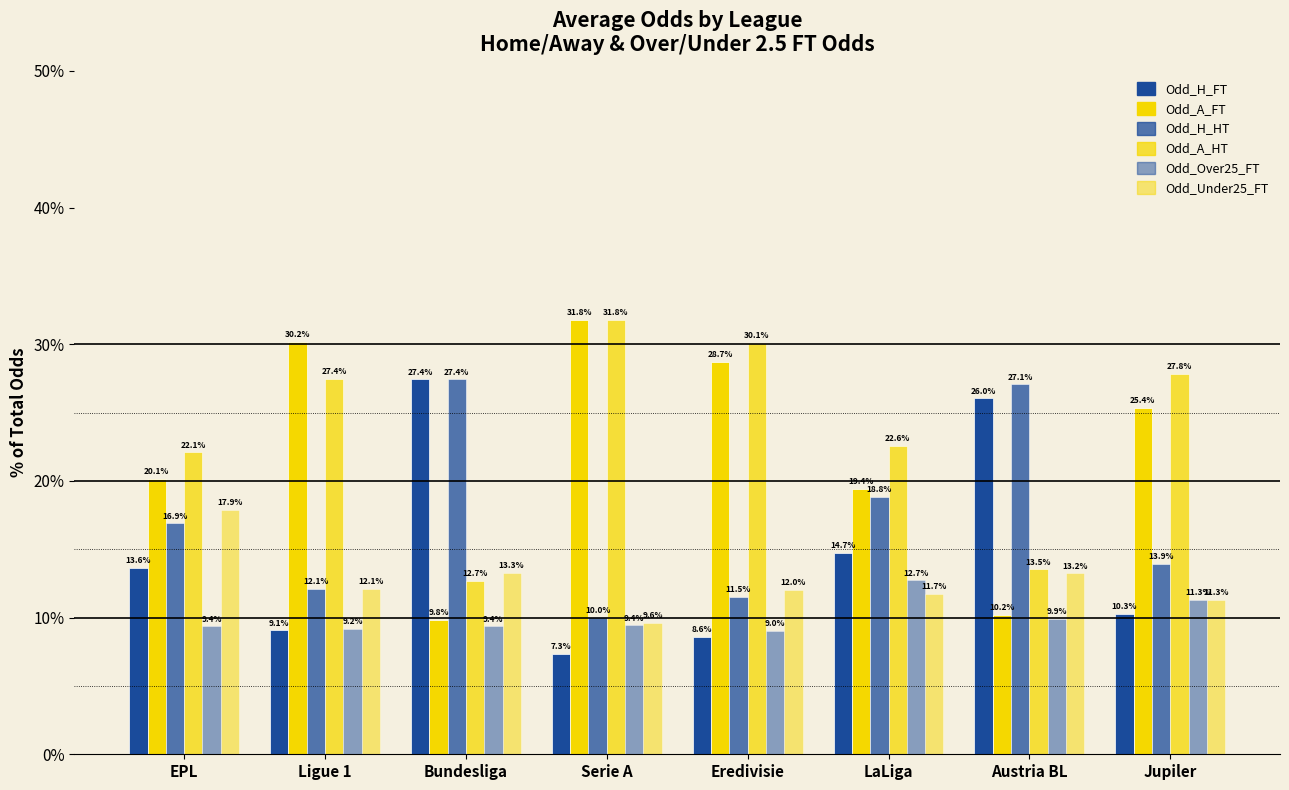

Reading right to left, what are all the values shown in this chart?

Odd_H_FT: 10.3	26.0	14.7	8.6	7.3	27.4	9.1	13.6
Odd_A_FT: 25.4	10.2	19.4	28.7	31.8	9.8	30.2	20.1
Odd_H_HT: 13.9	27.1	18.8	11.5	10.0	27.4	12.1	16.9
Odd_A_HT: 27.8	13.5	22.6	30.1	31.8	12.7	27.4	22.1
Odd_Over25_FT: 11.3	9.9	12.7	9.0	9.4	9.4	9.2	9.4
Odd_Under25_FT: 11.3	13.2	11.7	12.0	9.6	13.3	12.1	17.9